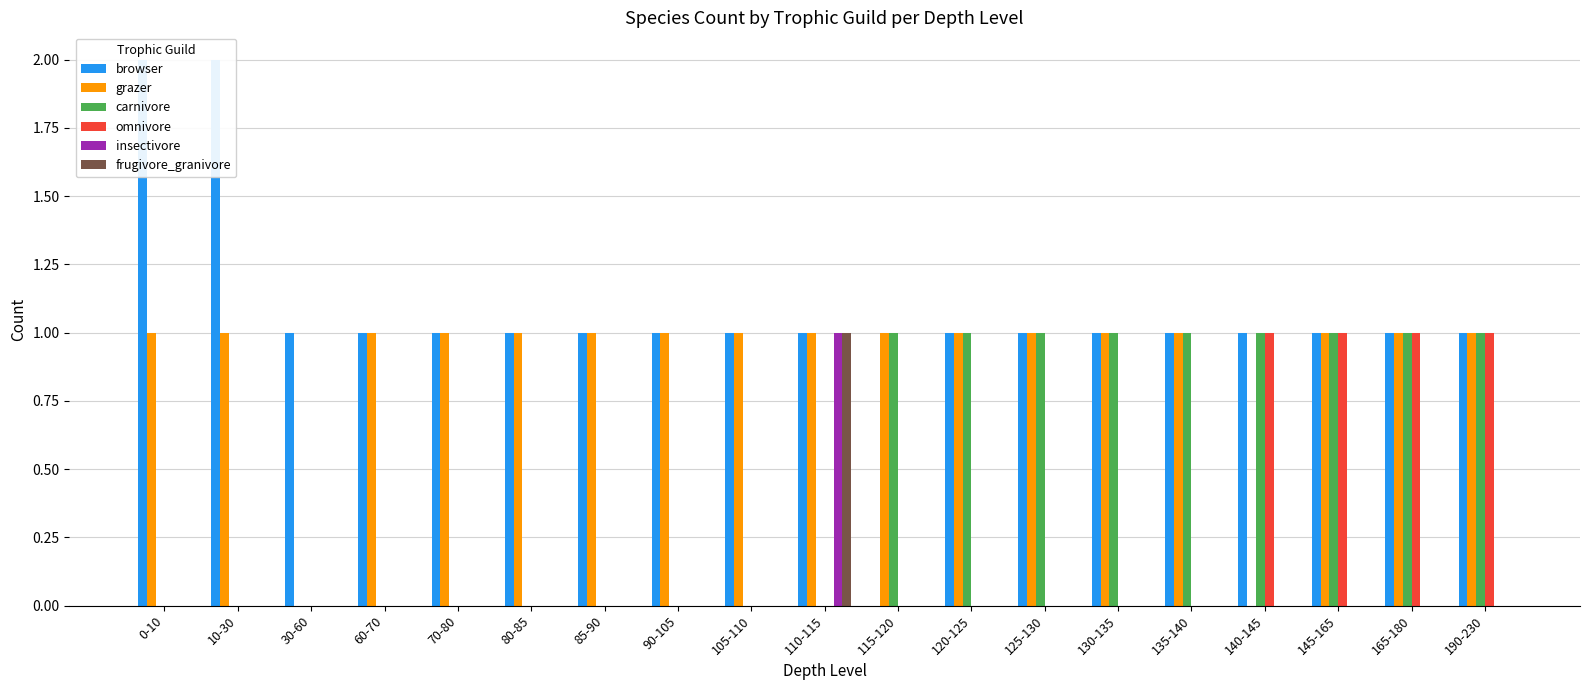

What is the sum of all frugivore_granivore values?

1